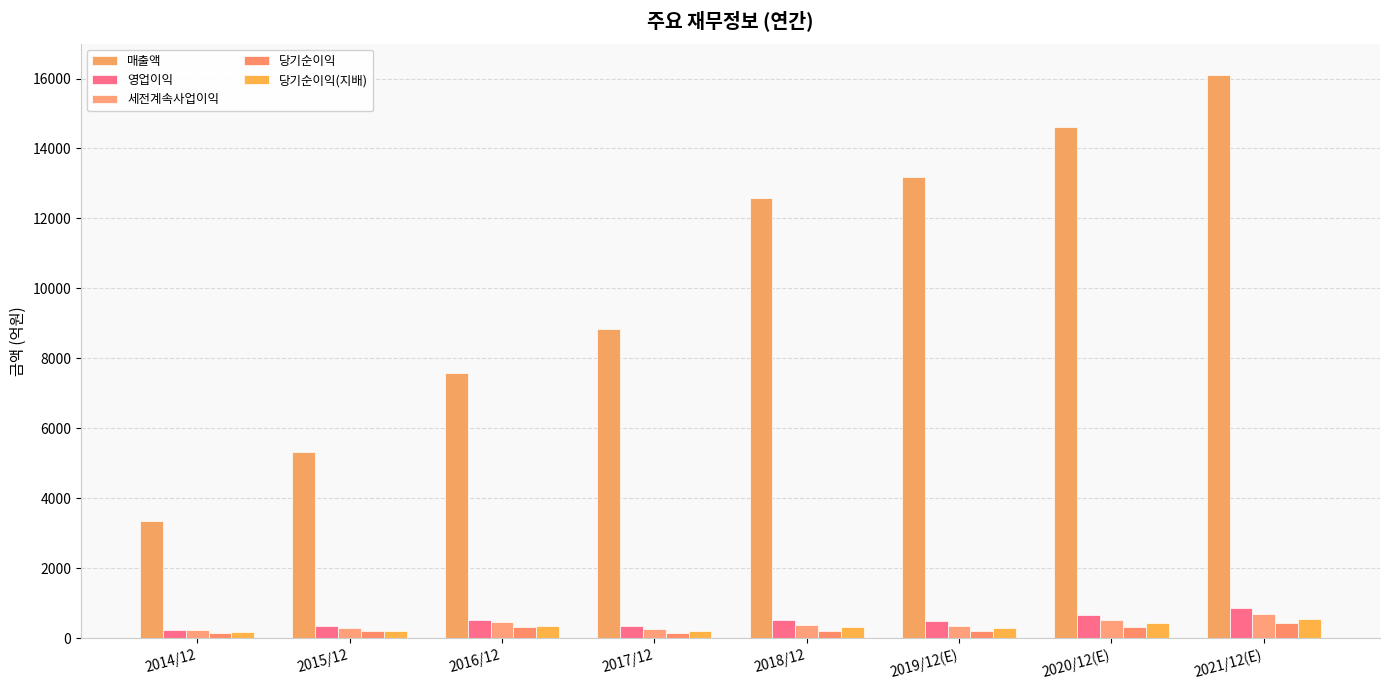

Does the chart contain any negative values?

No